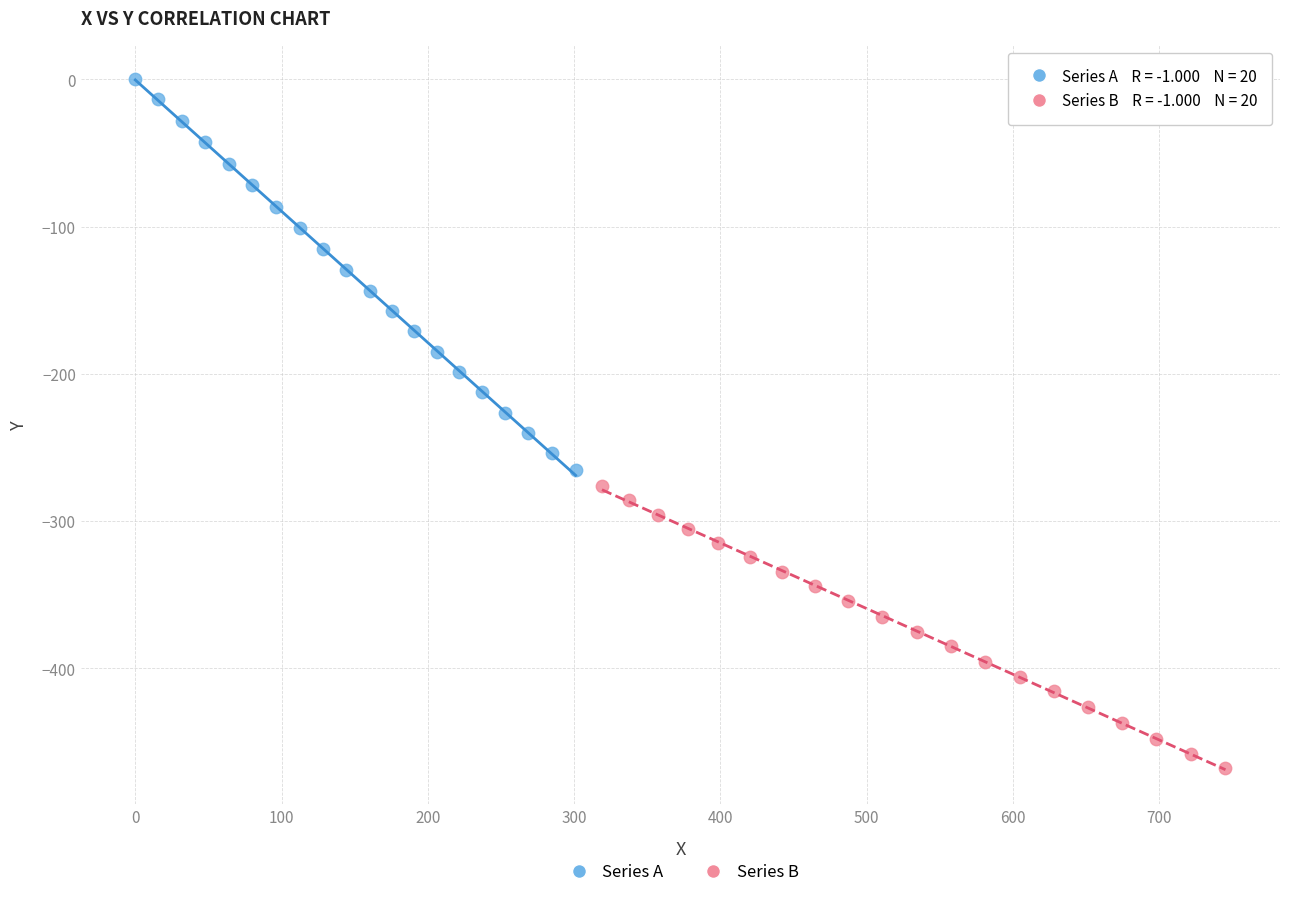

Which series has the widest spread of Y values?

Series A